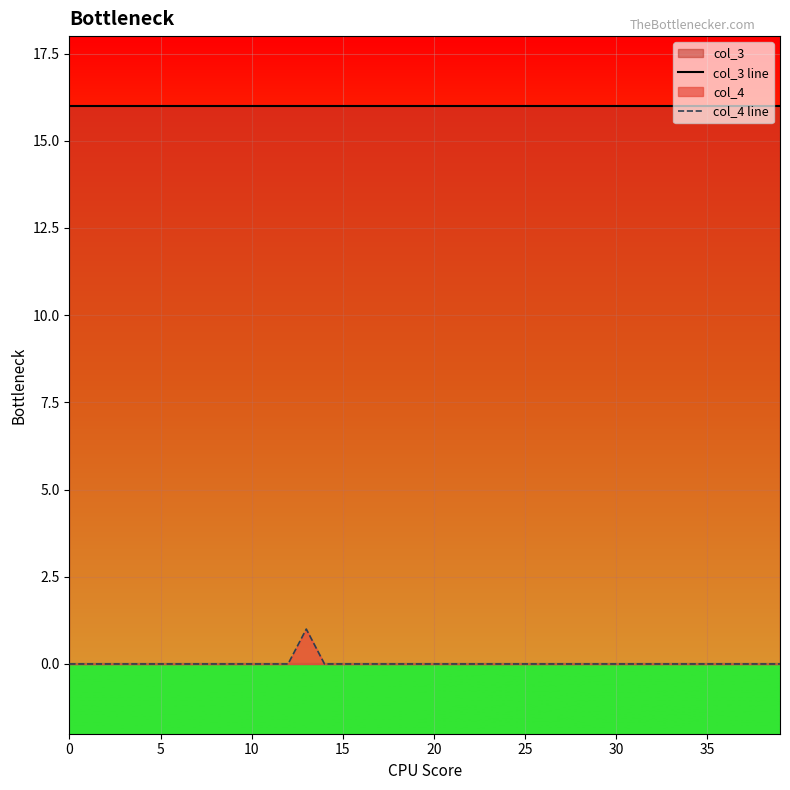

What is the total value across all series at 20?

16